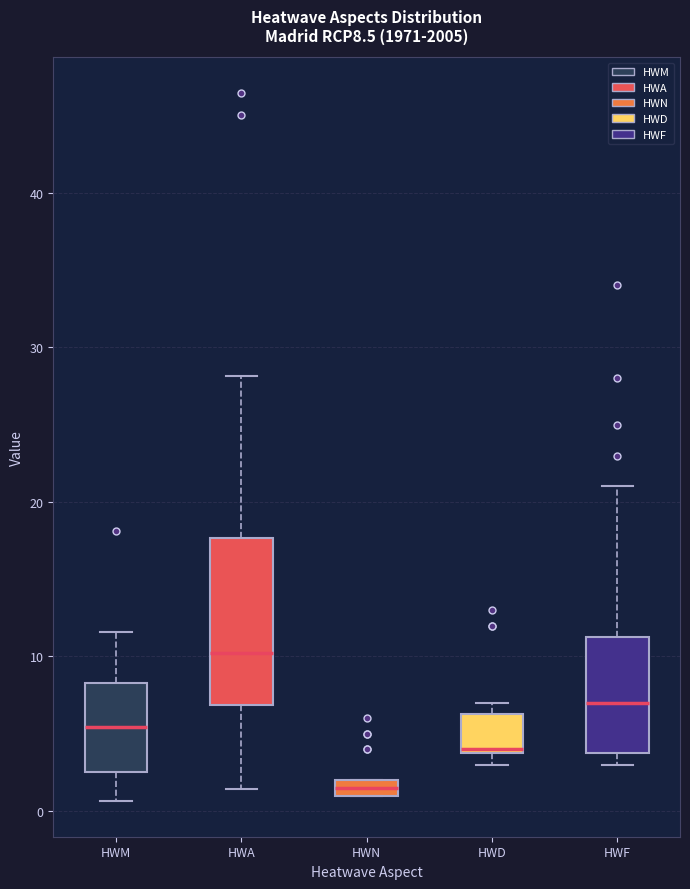

Where is the upper edge of the box for HWD on the y-axis? The values are not printed on the chart, so give them approximately, as read against the axis.

6